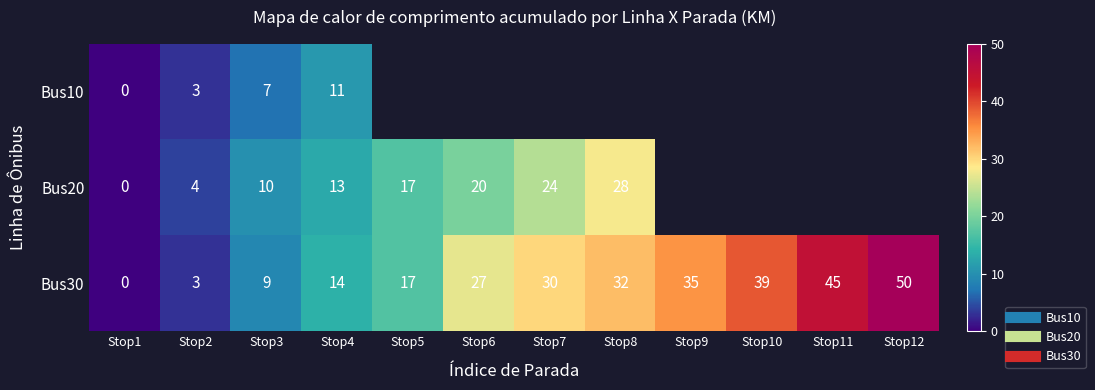

Where does the Bus30 series first go above 30?

Stop8